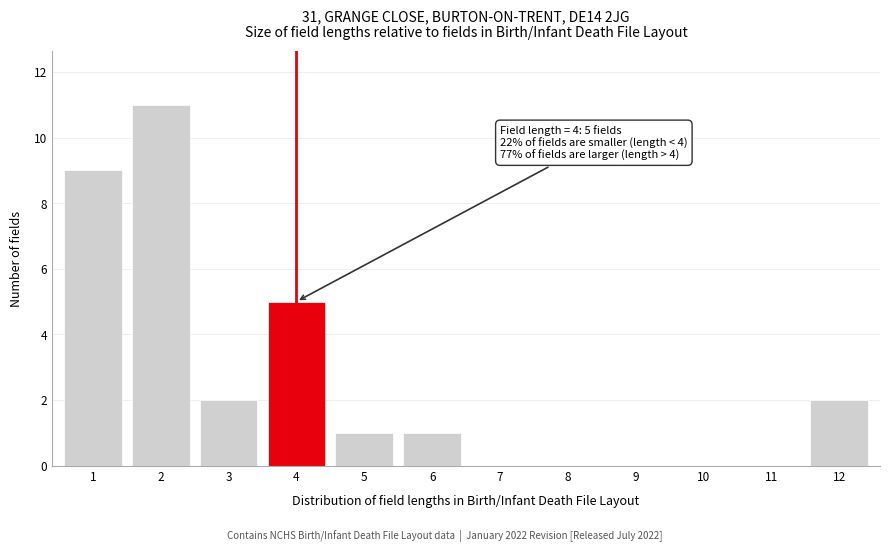

Reading right to left, extract all data points from this chart.

12=2	11=0	10=0	9=0	8=0	7=0	6=1	5=1	4=5	3=2	2=11	1=9